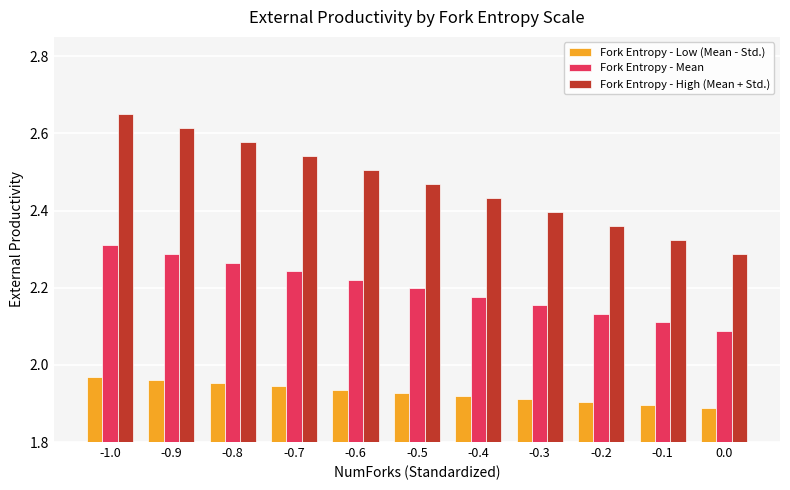

What are all the series names shown in the legend?

Fork Entropy - Low (Mean - Std.), Fork Entropy - Mean, Fork Entropy - High (Mean + Std.)